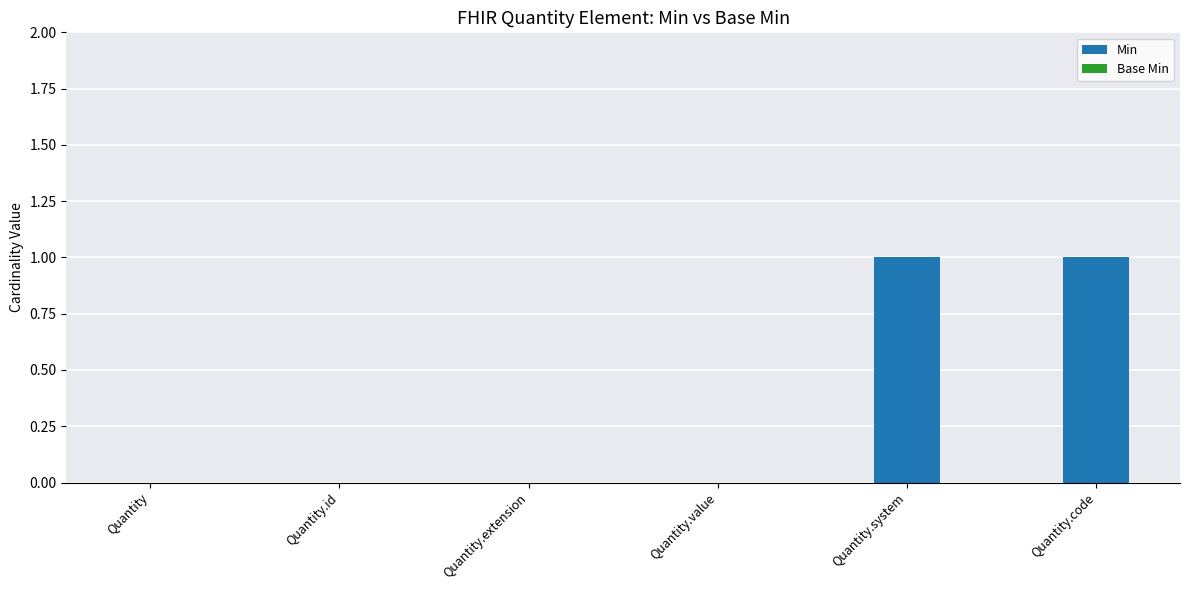

What is the change in value from Quantity.extension to Quantity.code?

+1